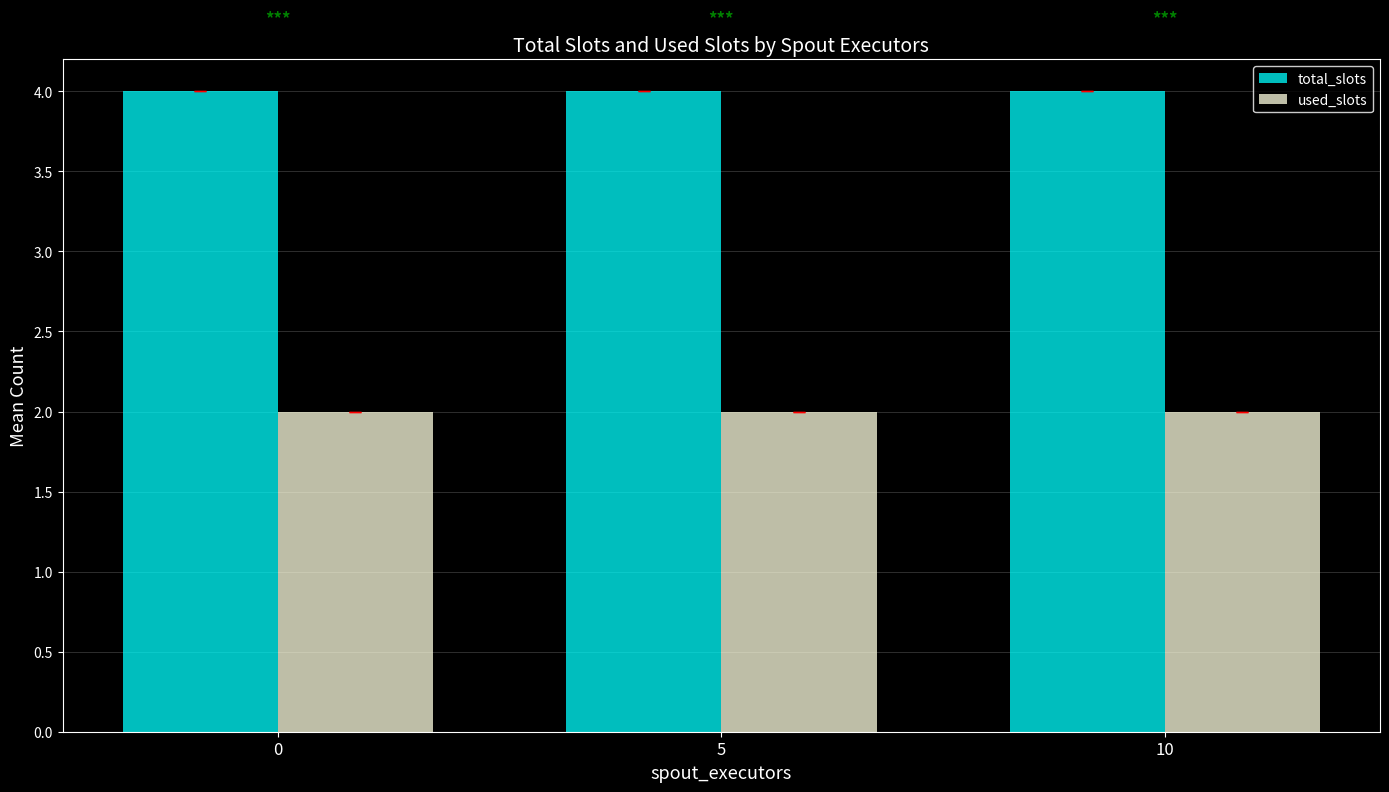

At how many categories does at least one series exceed 2?

3